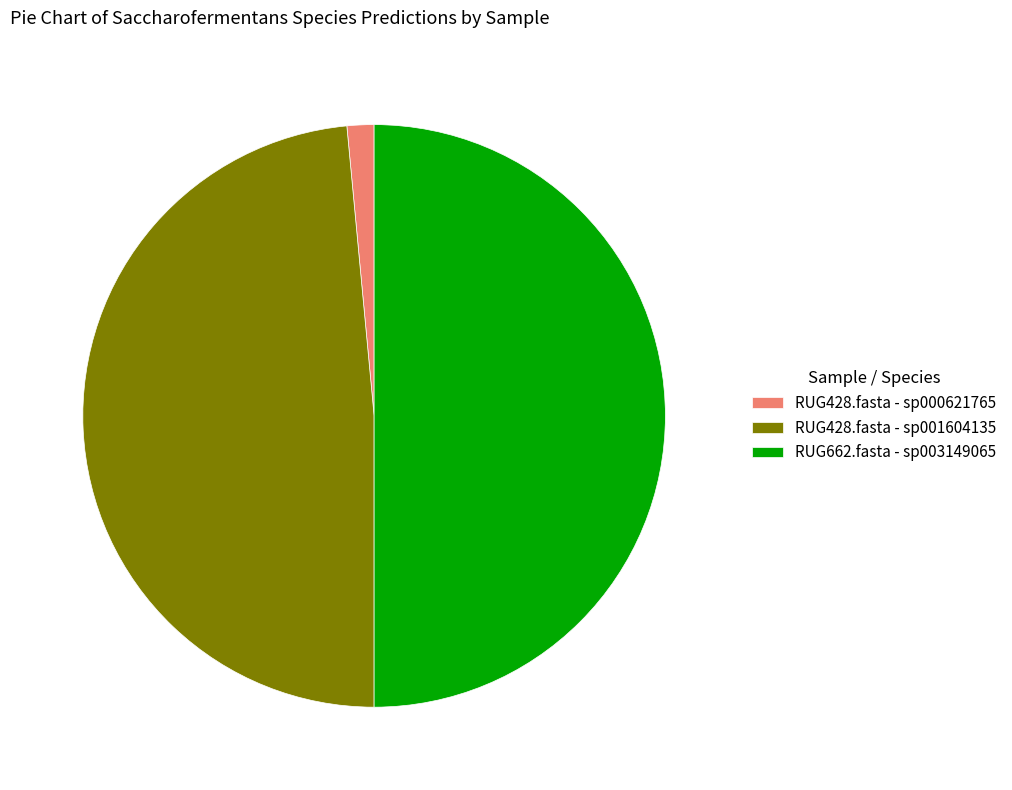

Count the number of slices in the pie.

3